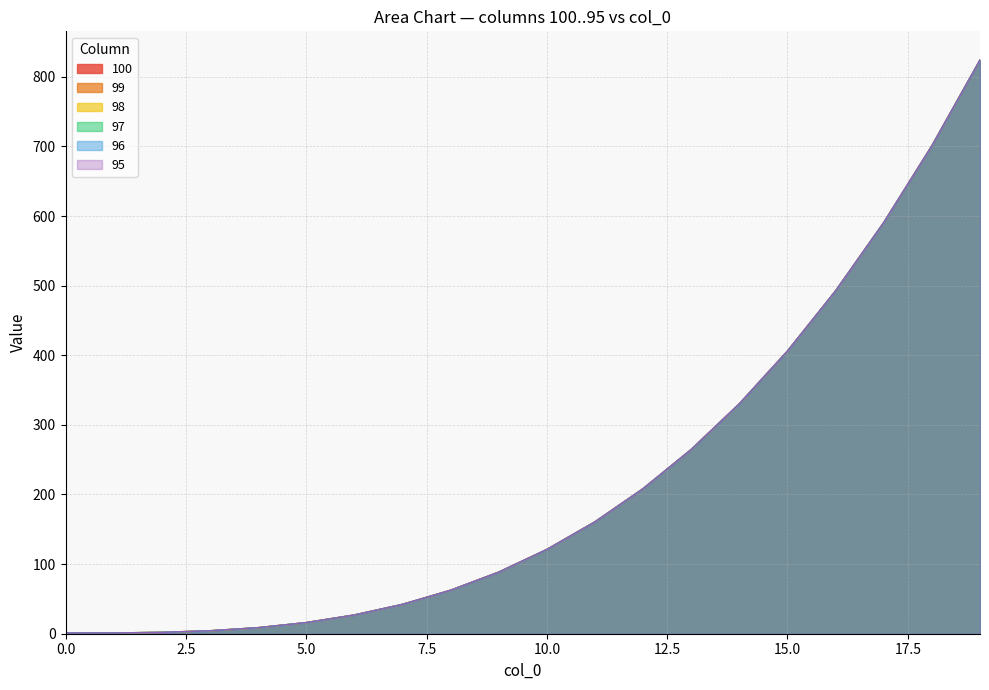

What is the sum of all 98 values?

4352.0